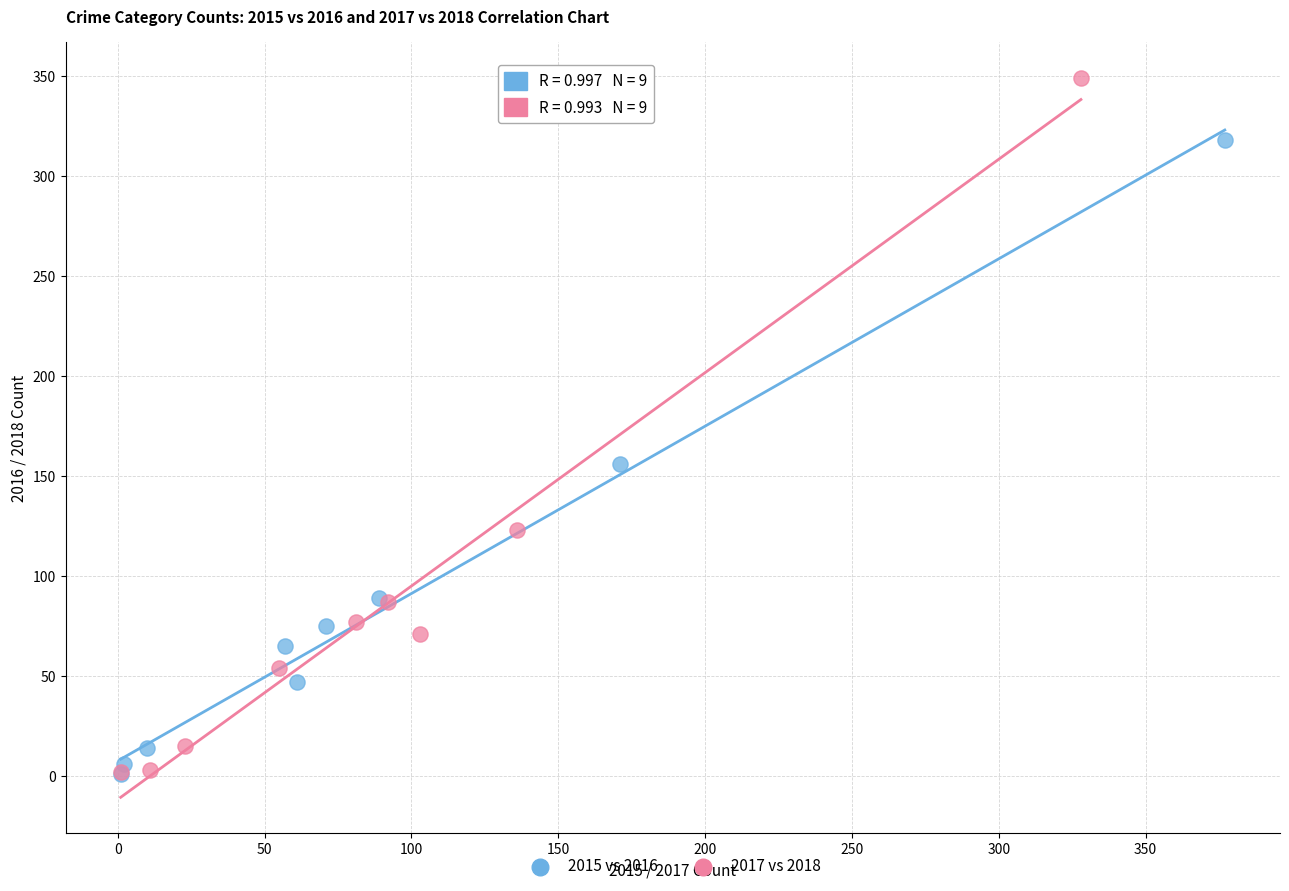

Which series contains the highest Y value?

2017 vs 2018